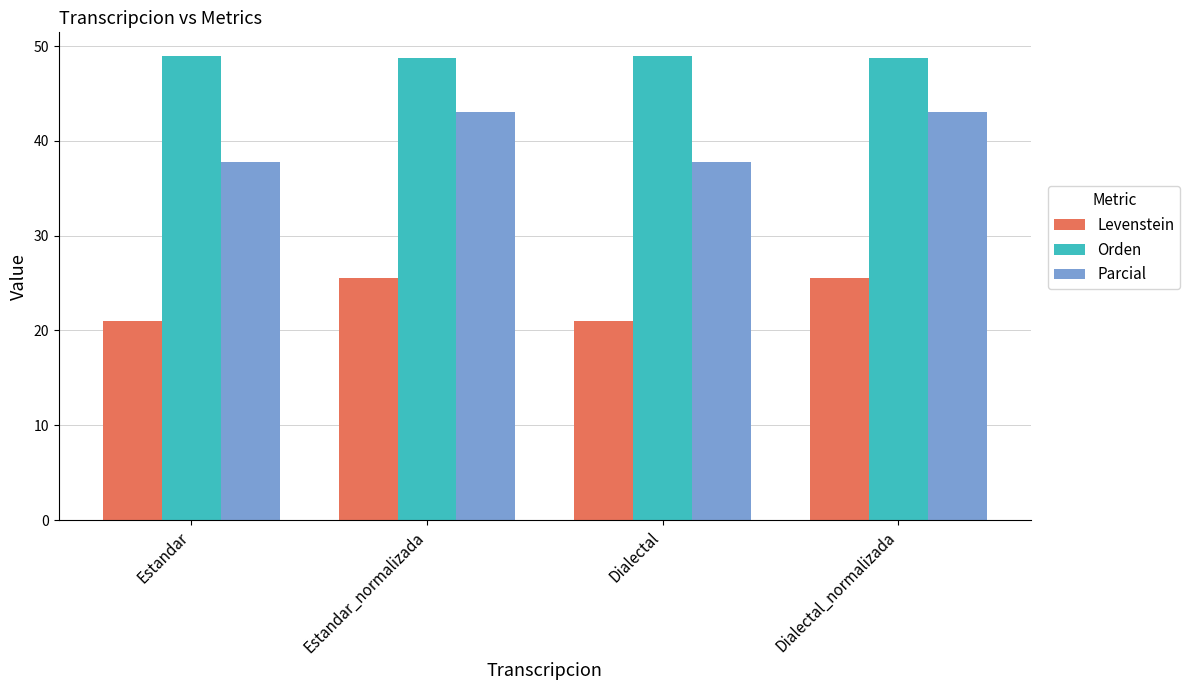

What is the difference between the highest and lowest values at Dialectal?

28.0